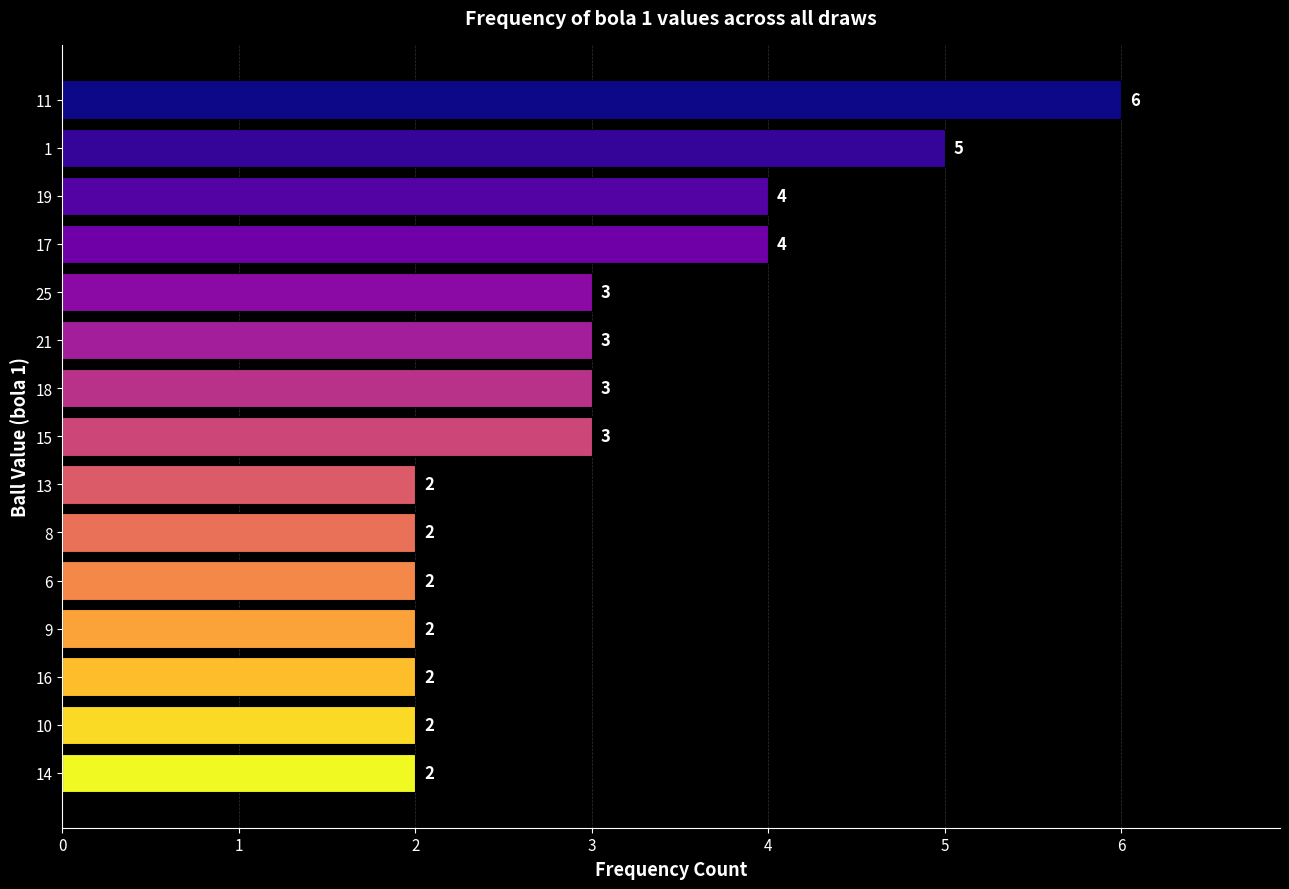

What is the difference between the maximum and minimum values?

4